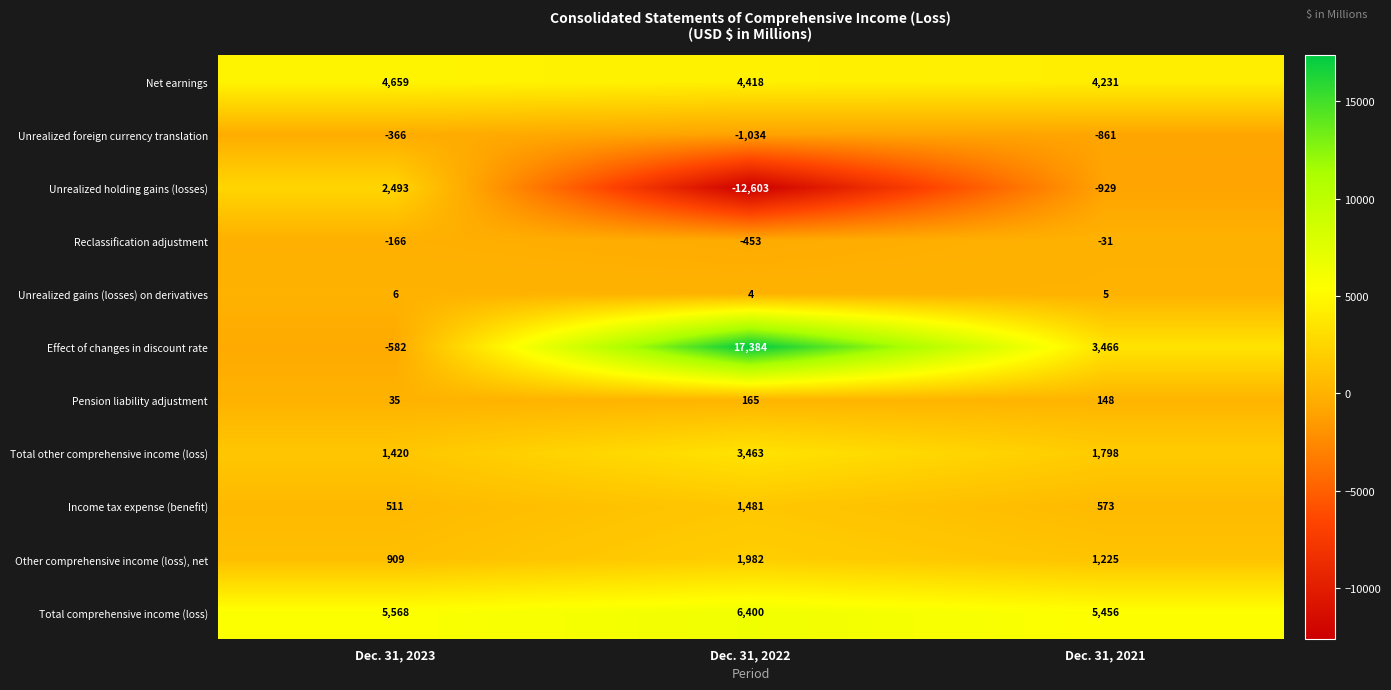

What is the total value across all series at Dec. 31, 2022?

21207